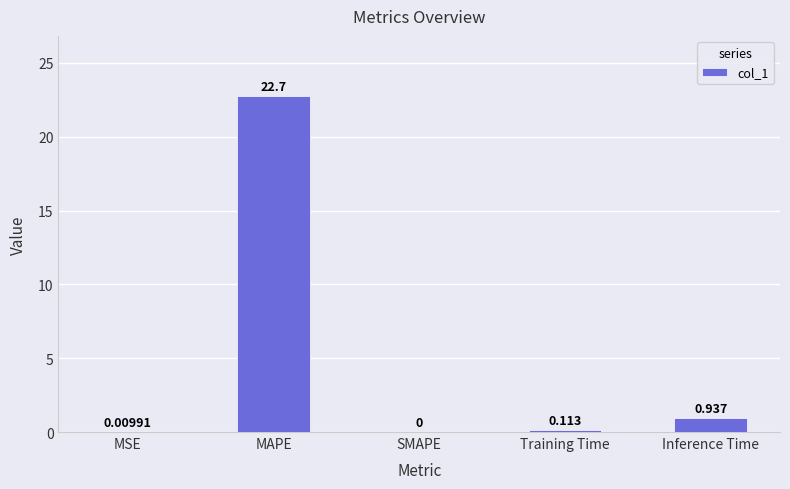

At which label is the value closest to 11?

Inference Time